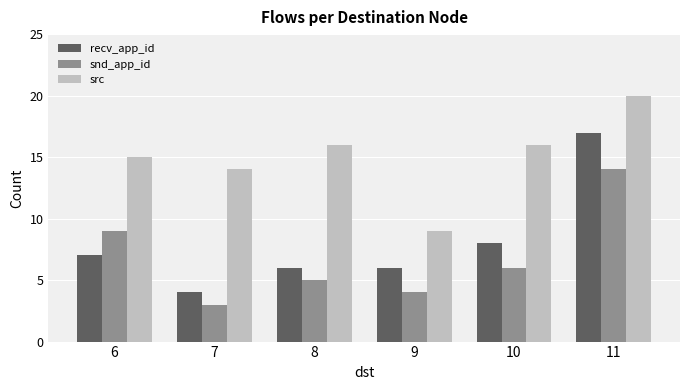

What is the sum of all src values?

90